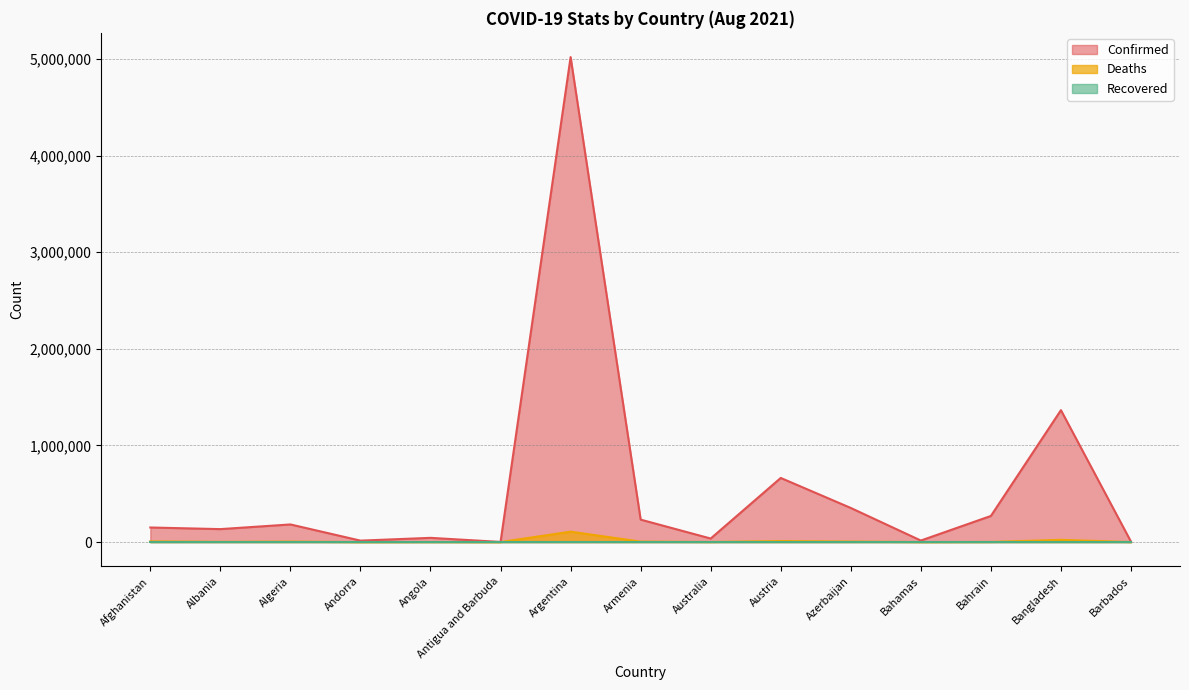

True or false: Confirmed and Deaths intersect in this chart.

False